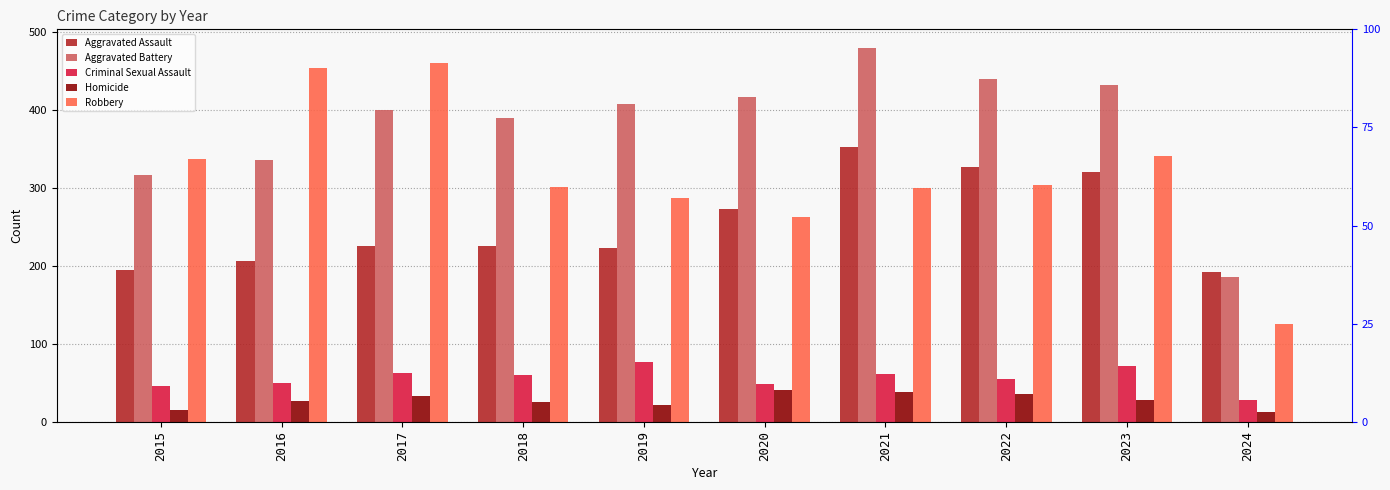

What is the sum of all Aggravated Battery values?

3799